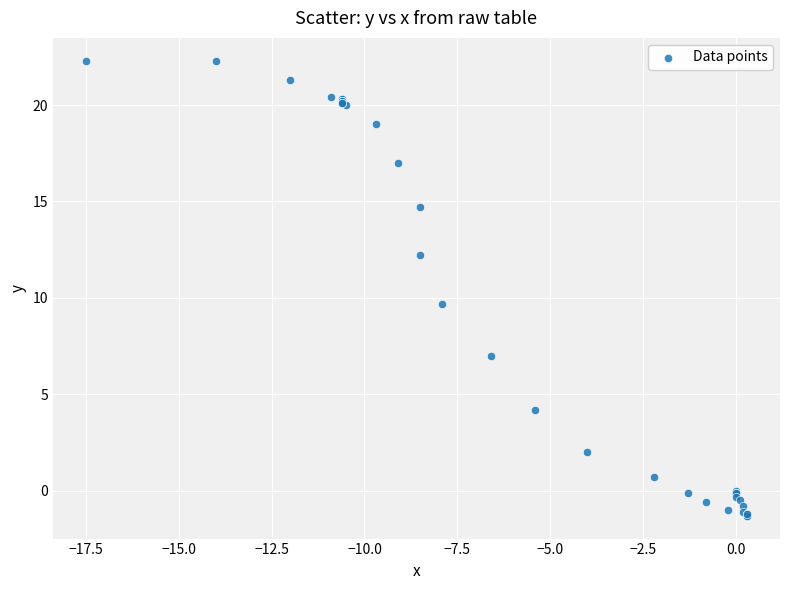

What Y value in the scatter plot is closest to 10?

9.7